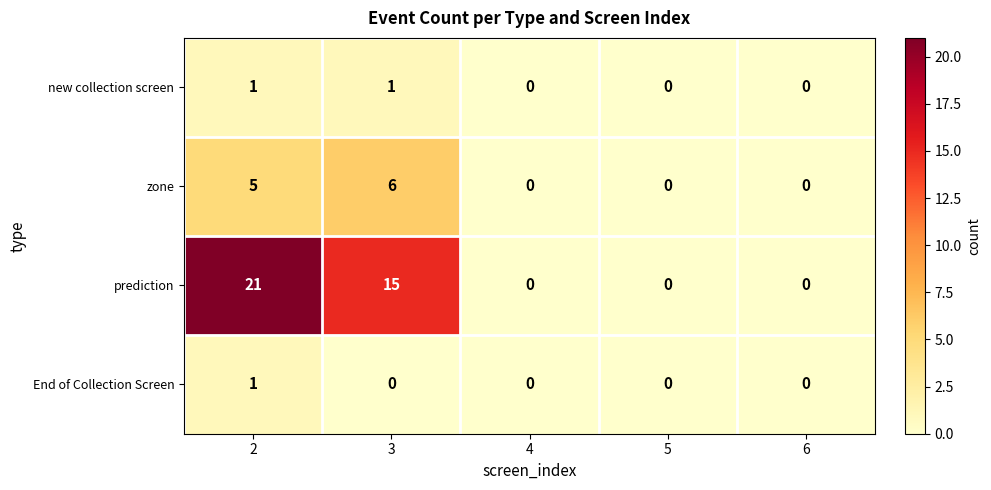

Count the prediction values in the range 0 to 15.

4